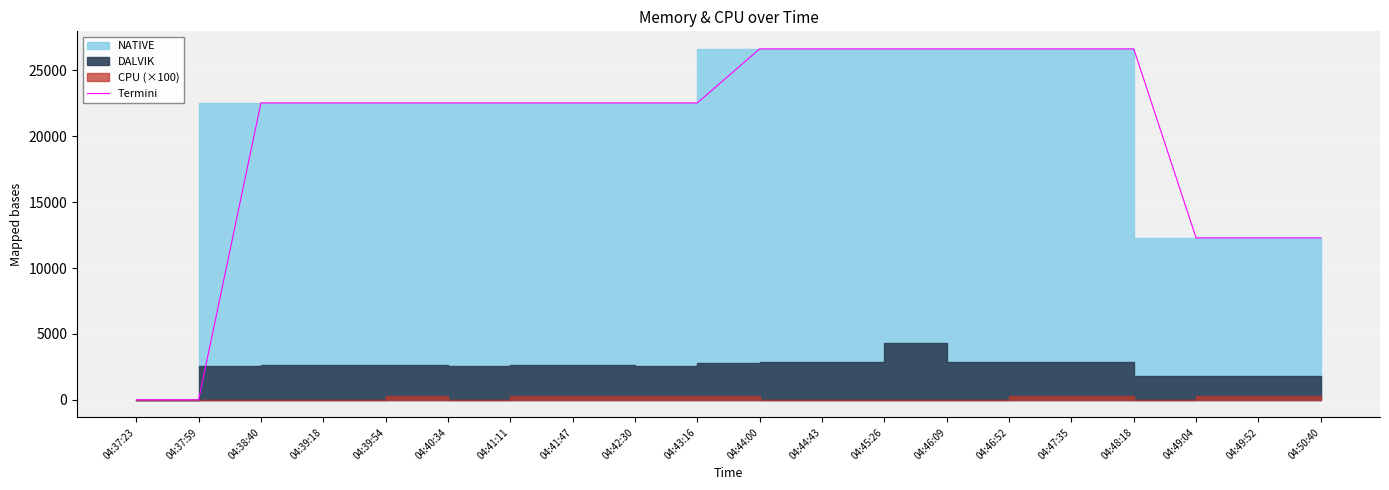

Approximately how many times larger is the value at 04:48:18 compared to 04:49:04?

2.2